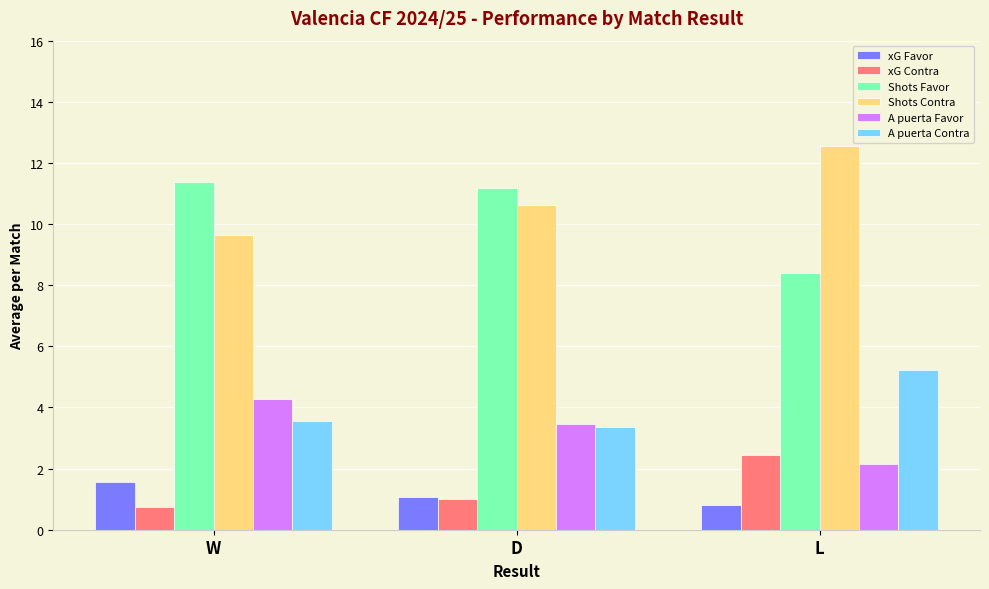

The value of Shots Favor at L is 8.4. True or false?

True